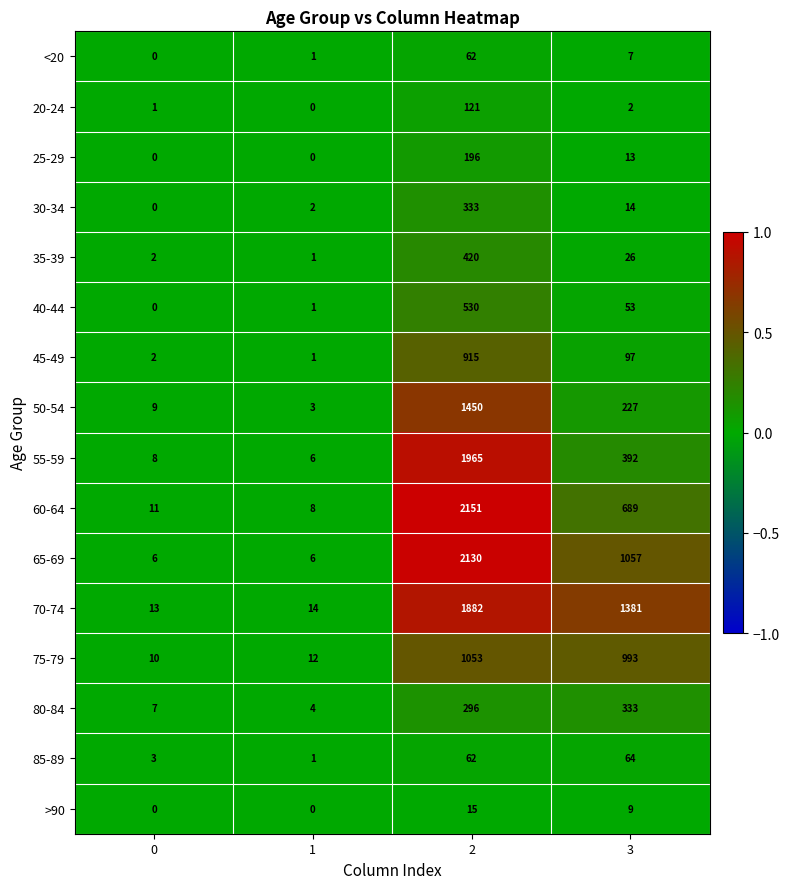

What is the sum of all 60-64 values?

2859